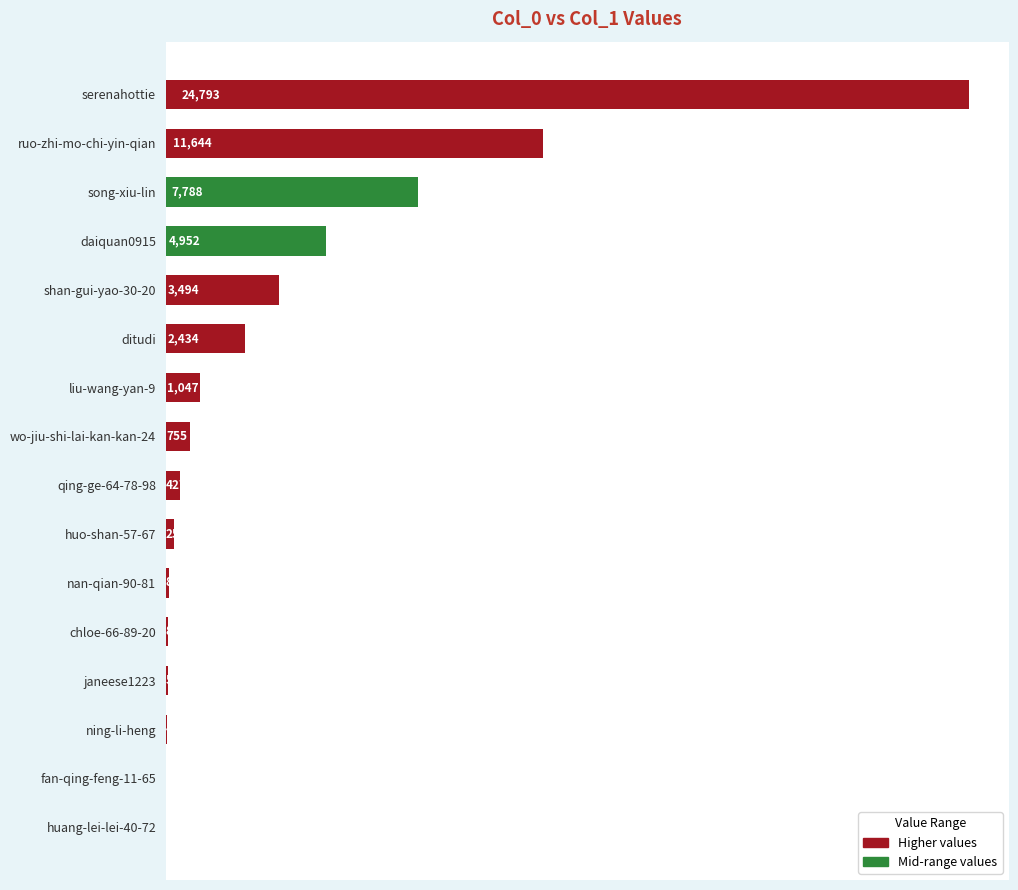

Are the bars horizontal?

Yes